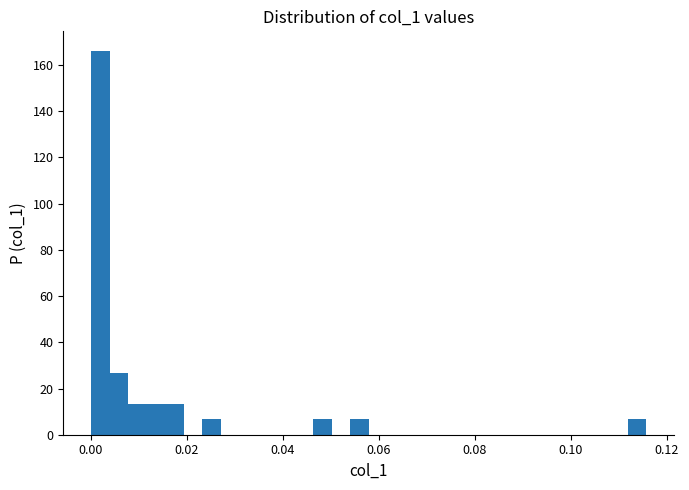

Around what value on the x-axis is the tallest bar? Give the approximate position of its centre, as read against the axis.

0.002